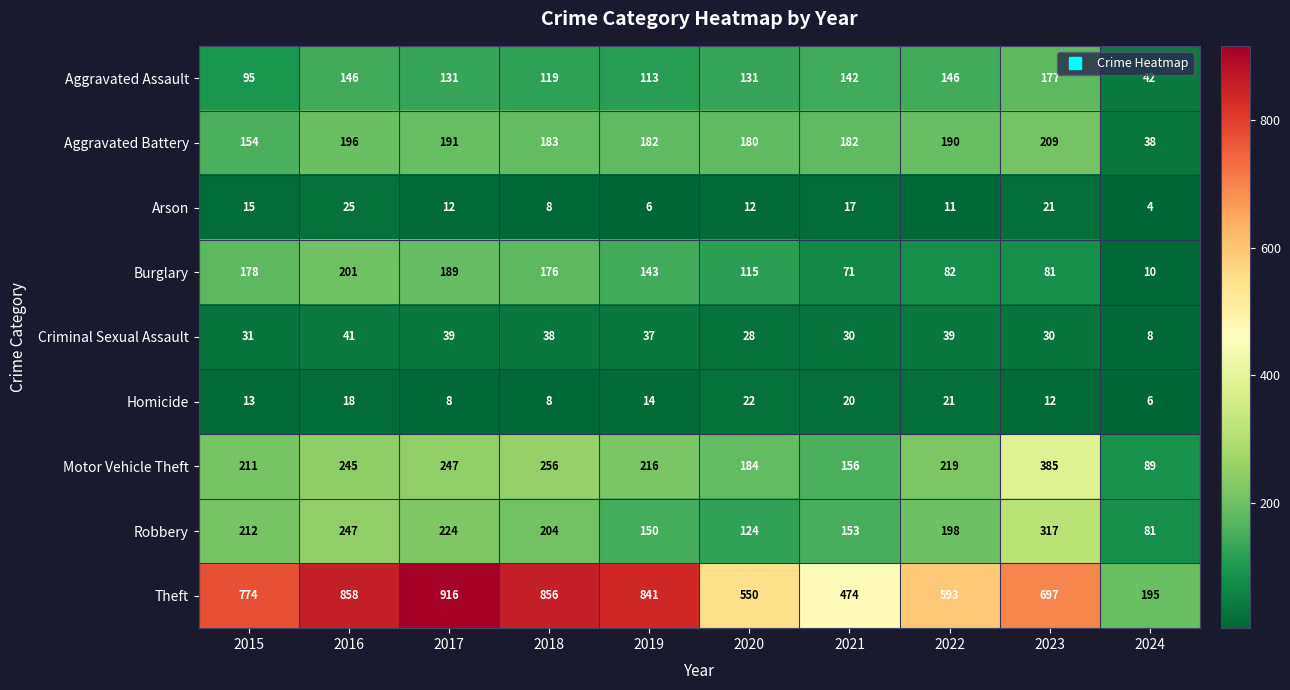

Rank the series at 2023 from lowest to highest value.

Homicide, Arson, Criminal Sexual Assault, Burglary, Aggravated Assault, Aggravated Battery, Robbery, Motor Vehicle Theft, Theft